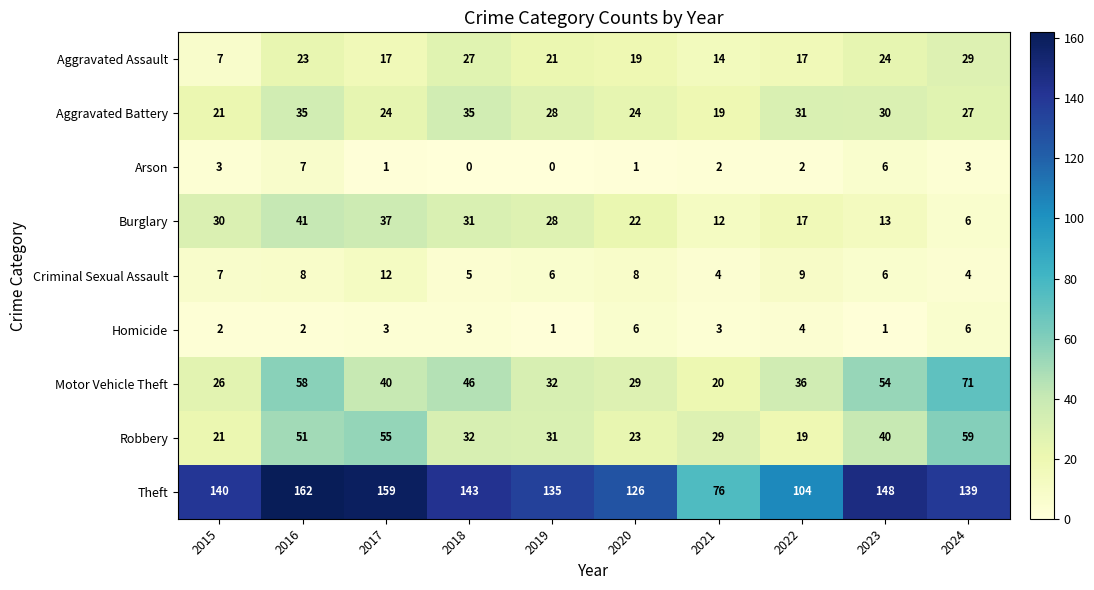

The Arson series shows 2 at 2015. True or false?

False